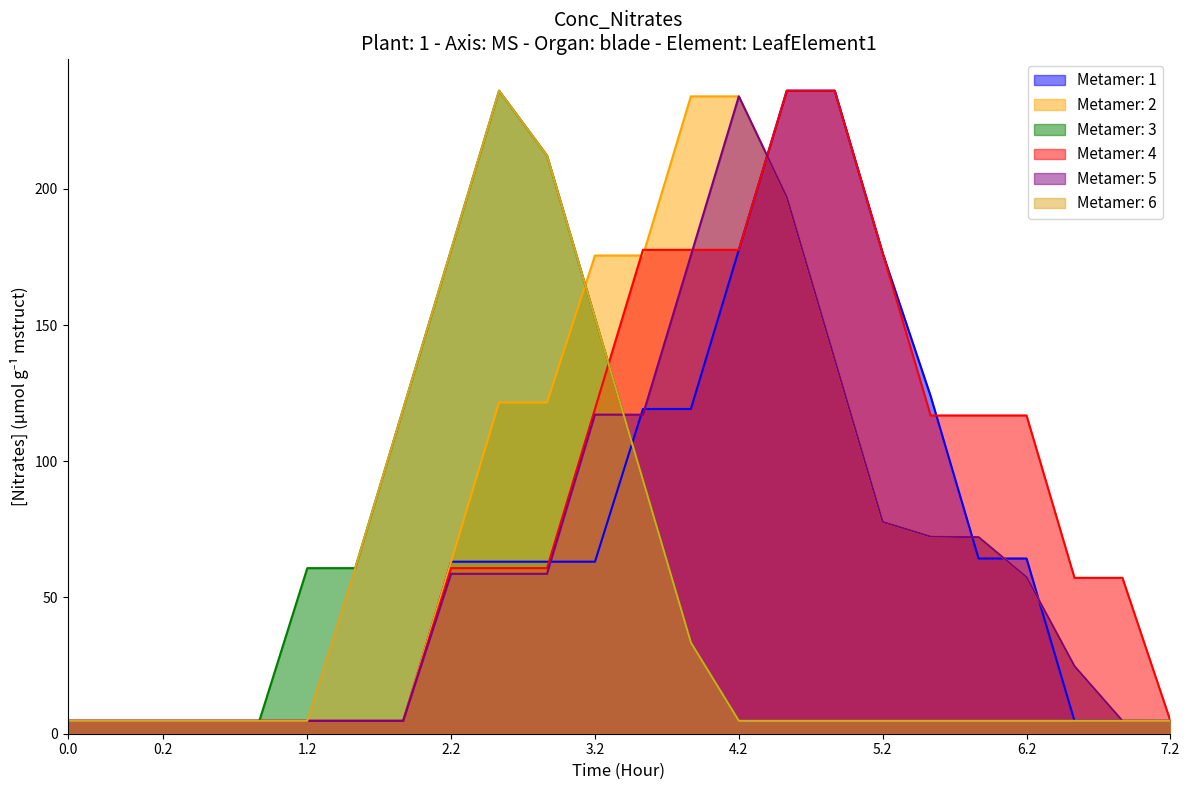

What is the highest value of the Metamer: 4 series?

236.0